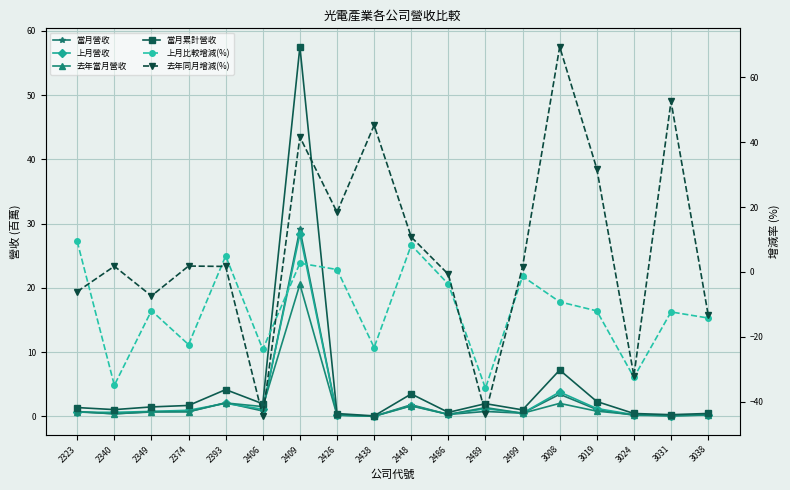

True or false: 當月營收 and 當月累計營收 intersect in this chart.

False